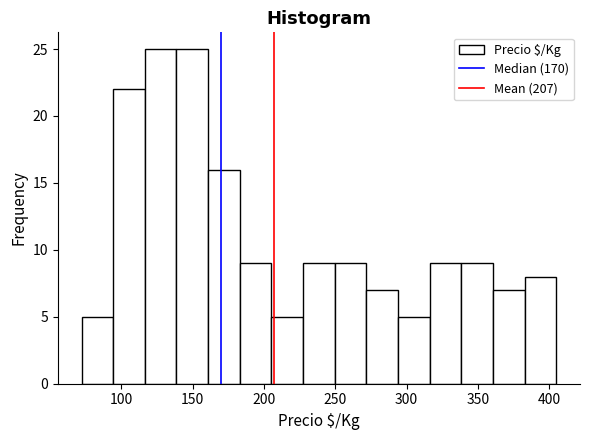

Reading left to right, list every bar in this chart as the range it spans on the x-axis followed by its height. Neither the bar edges nor the heights are printed on the chart, so give them approximately, as read against the axes.

70 to 95: 5
95 to 115: 22
115 to 140: 25
140 to 160: 25
160 to 185: 16
185 to 205: 9
205 to 225: 5
225 to 250: 9
250 to 270: 9
270 to 295: 7
295 to 315: 5
315 to 340: 9
340 to 360: 9
360 to 385: 7
385 to 405: 8